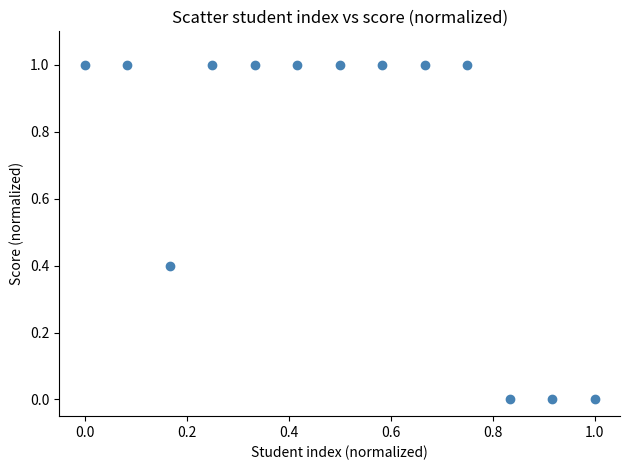

What is the range of X values (max minus min)?

1.0